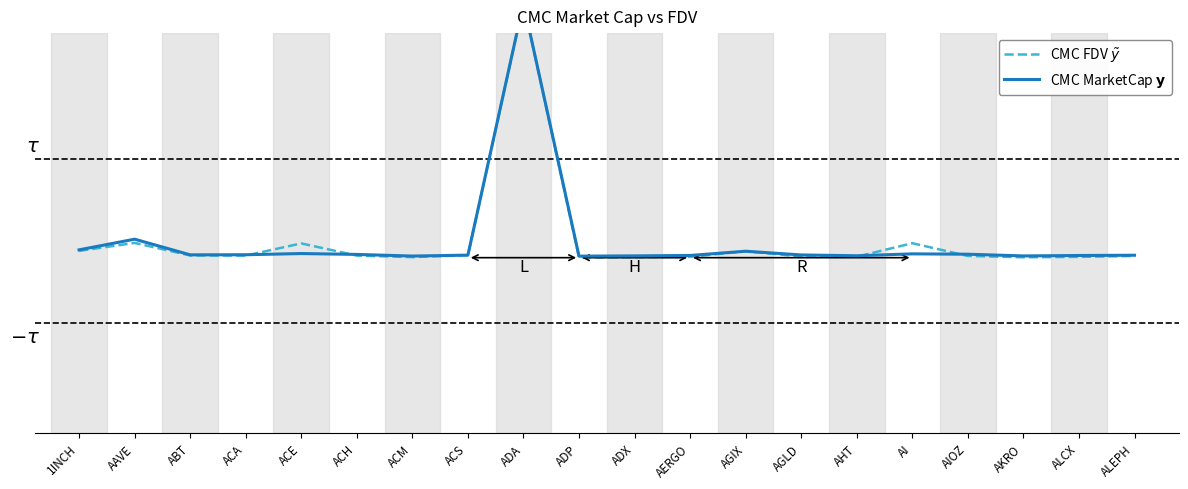

At how many categories does at least one series exceed 1?

1